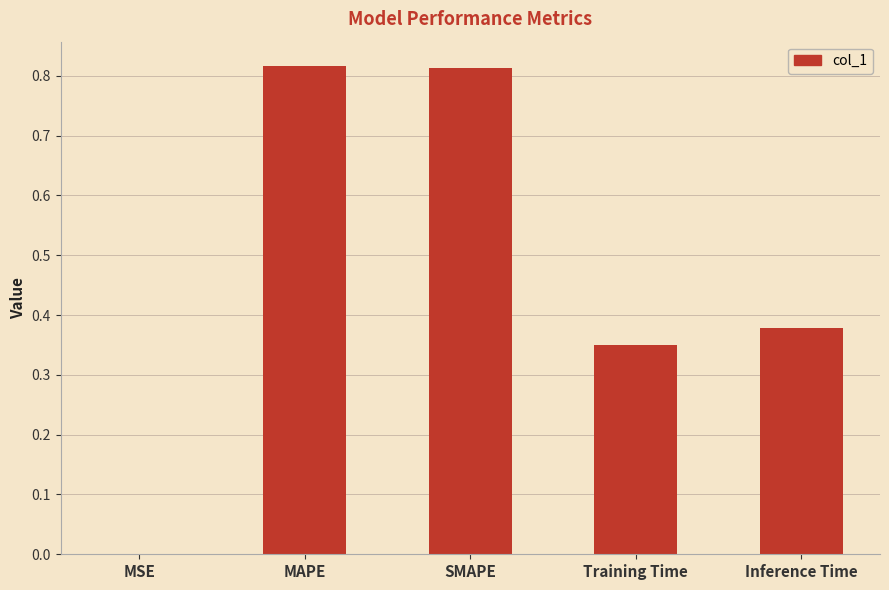

The chart shows a value of 0.2 at MAPE. True or false?

False